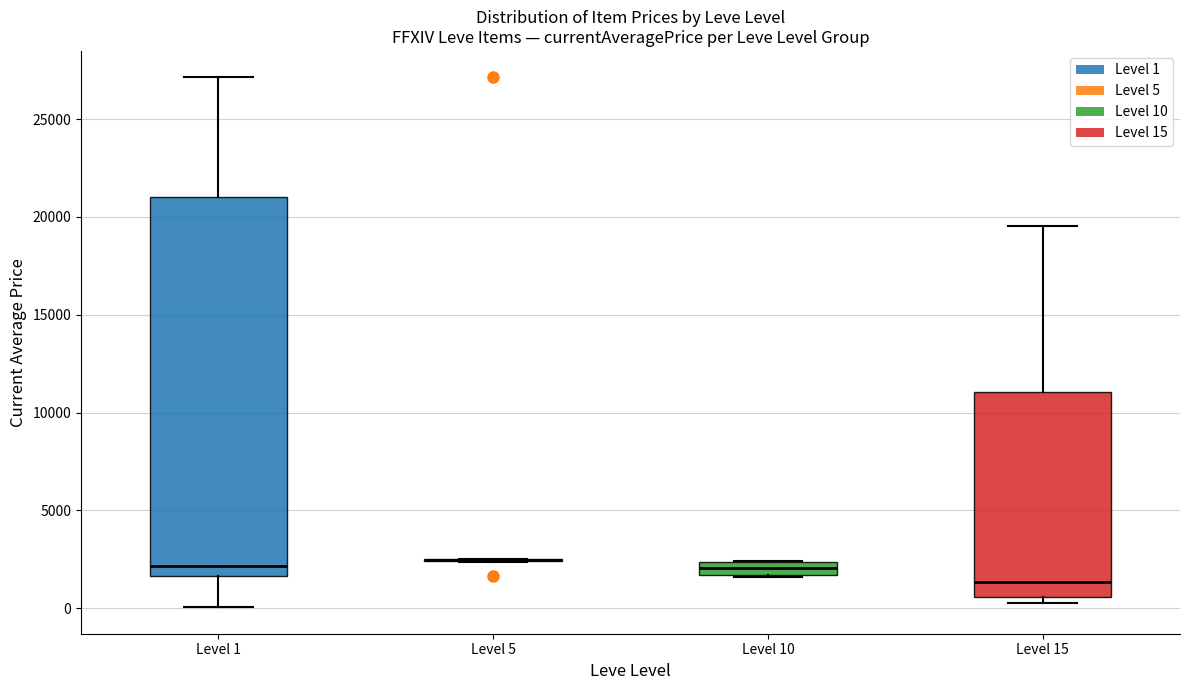

Where does the median line of the box for Level 15 sit on the y-axis? The values are not printed on the chart, so give them approximately, as read against the axis.

1500